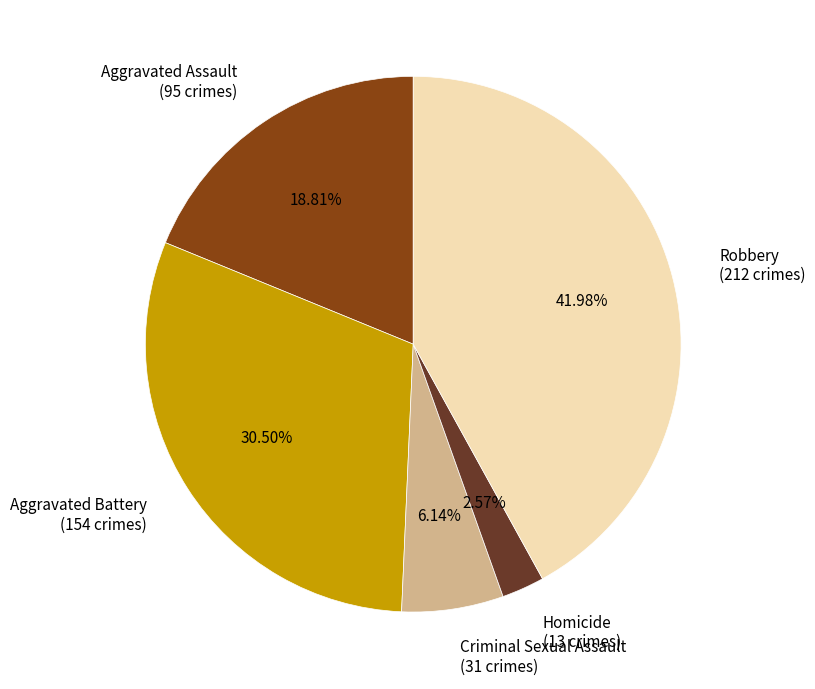

To the nearest percent, what percentage of the pie is Criminal Sexual Assault?

6%